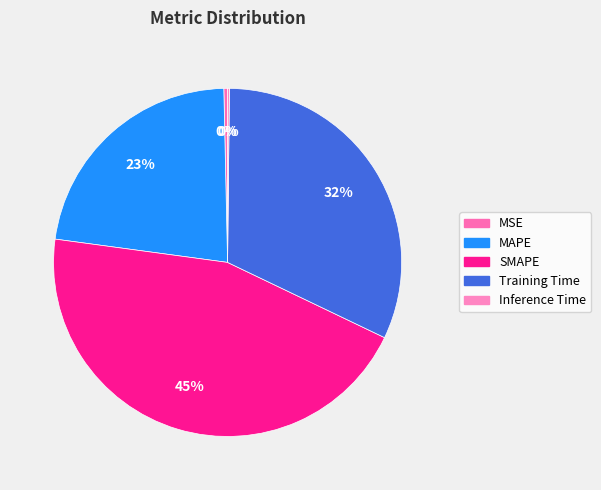

To the nearest percent, what is the average slice percentage?

20%